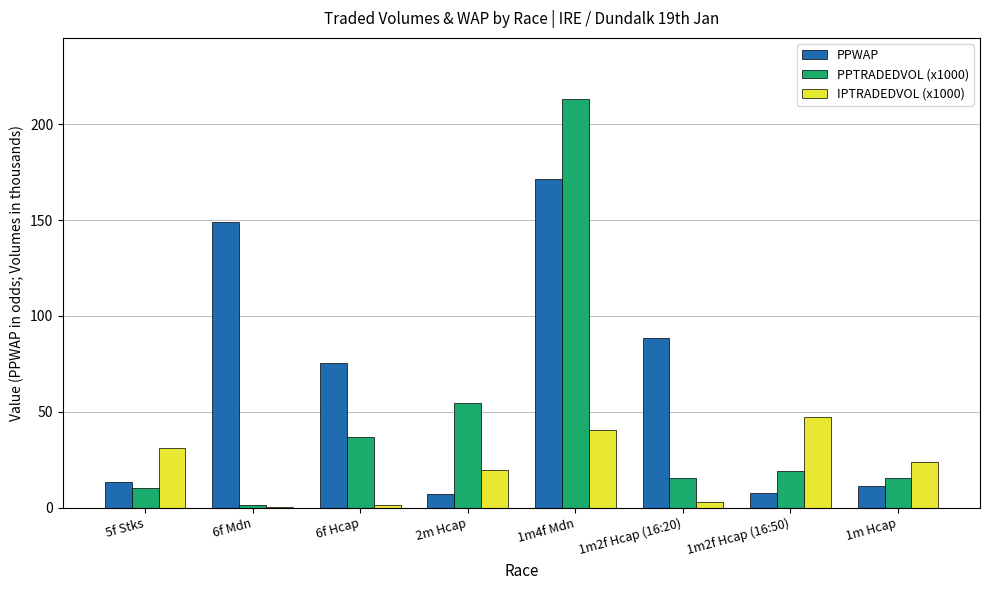

Which series has the largest total across all categories?

PPWAP